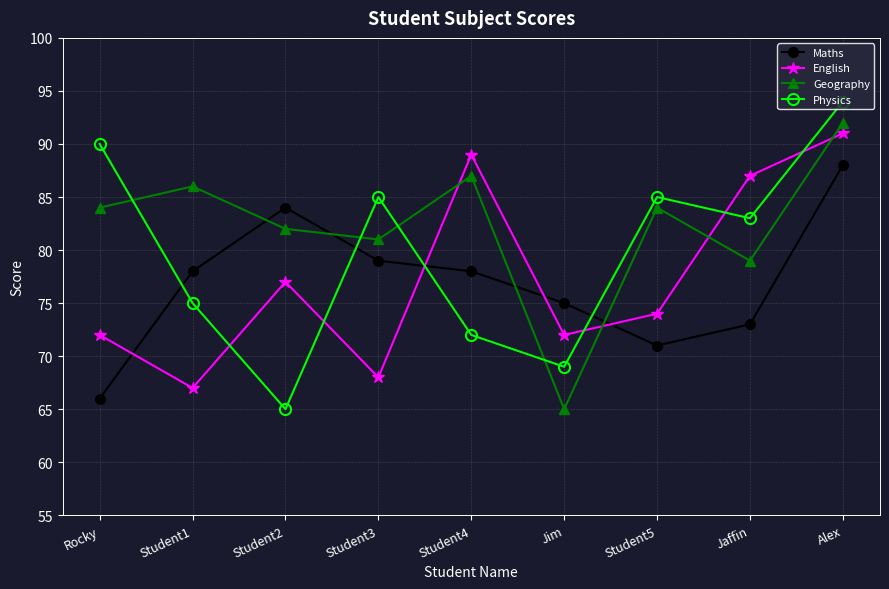

Which series has the widest spread of values?

Physics